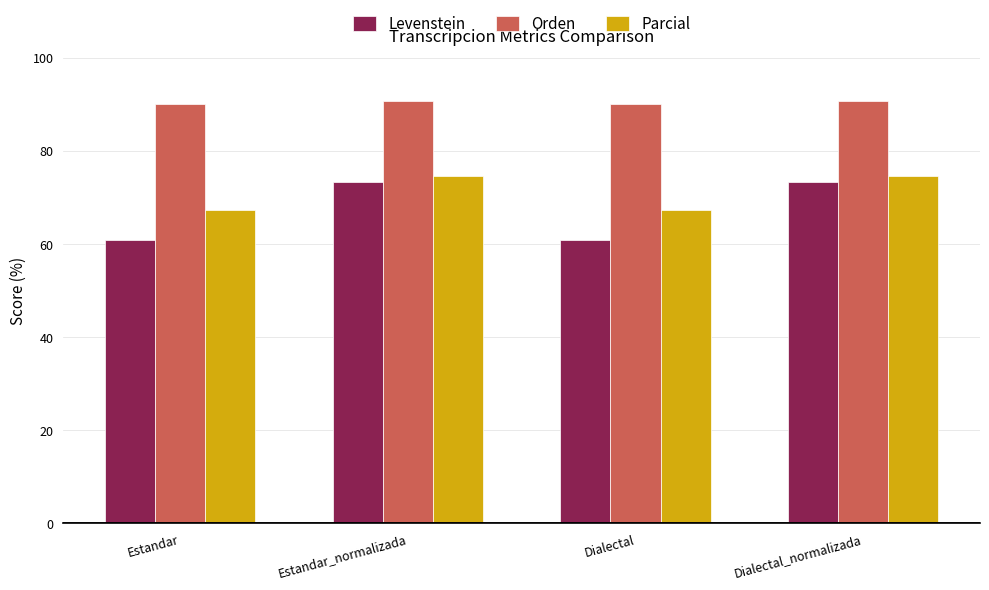

Reading left to right, what are all the values shown in this chart?

Levenstein: 60.9	73.4	60.9	73.4
Orden: 90.1	90.8	90.1	90.8
Parcial: 67.3	74.5	67.3	74.5